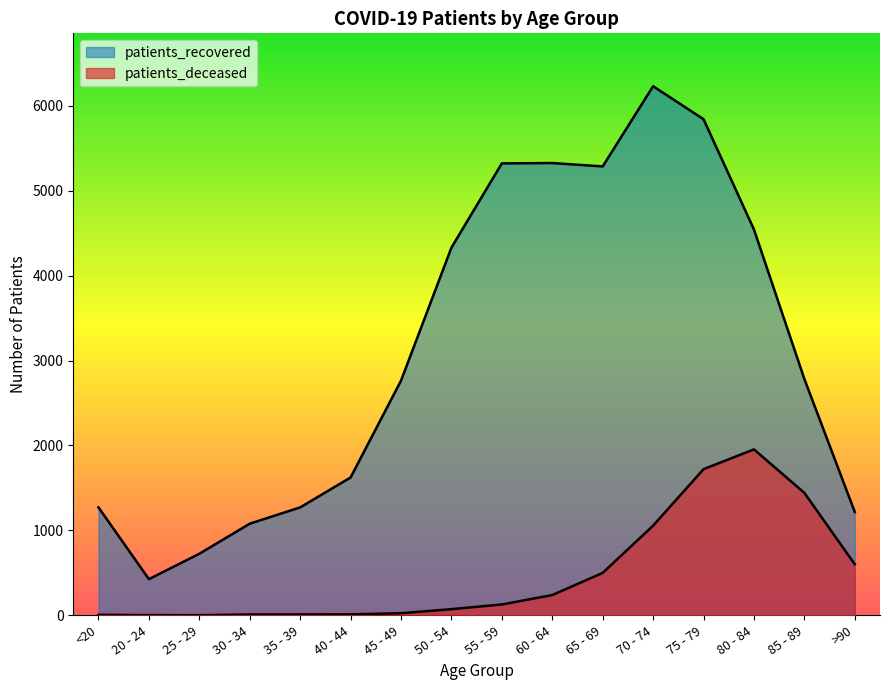

What is the total value across all series at 70 - 74?

7285